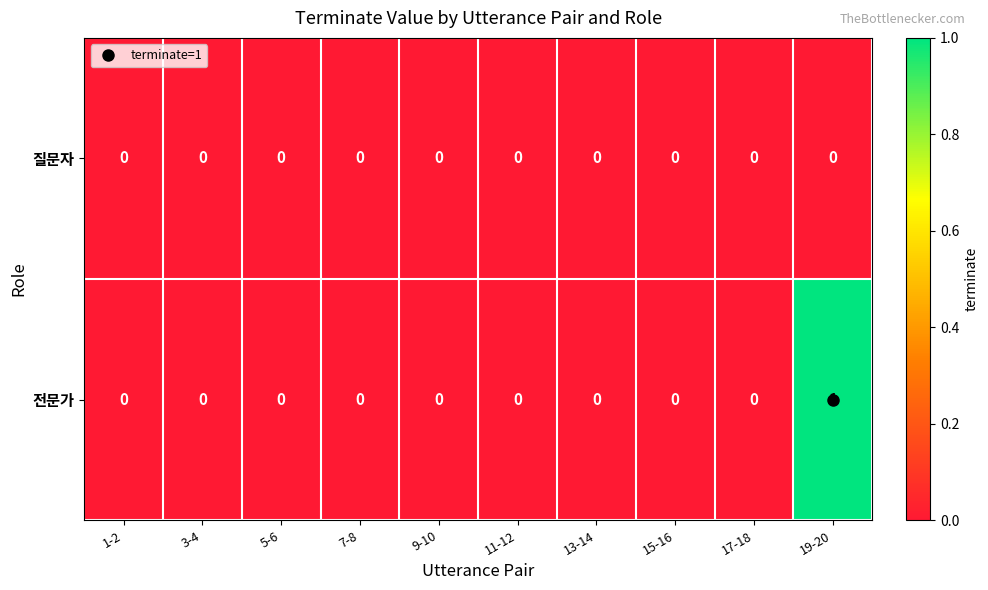

What is the greatest value displayed?

1